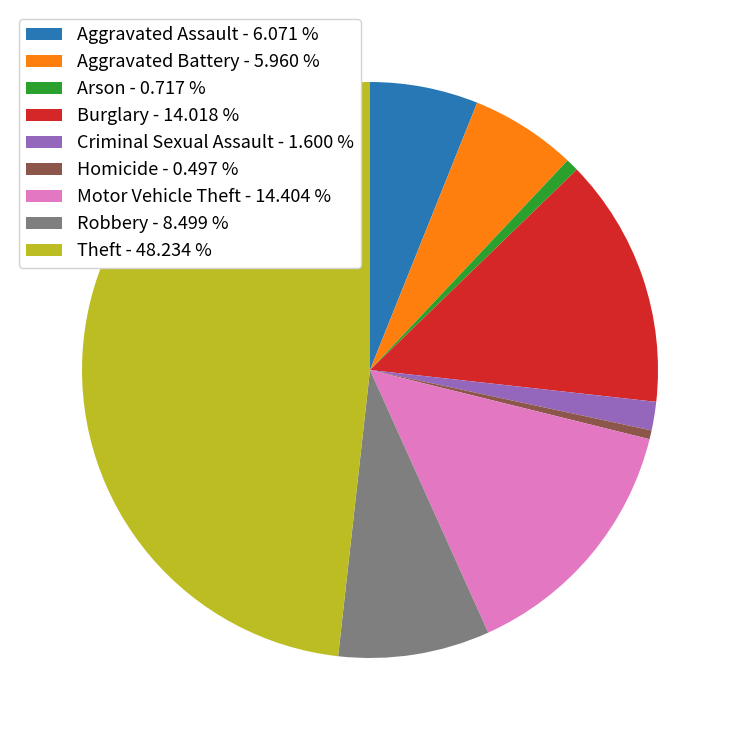

Combined, do Arson - 0.717 % and Aggravated Assault - 6.071 % account for over 50%?

No